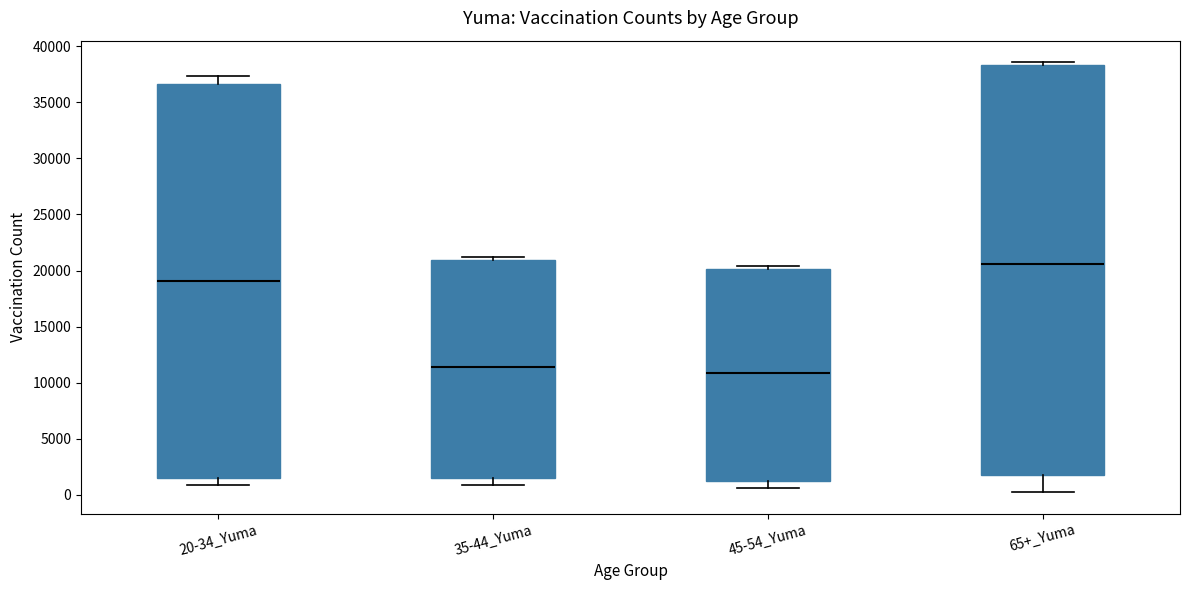

Comparing the boxes themselves (not the whiskers), which one is the tallest?

65+_Yuma